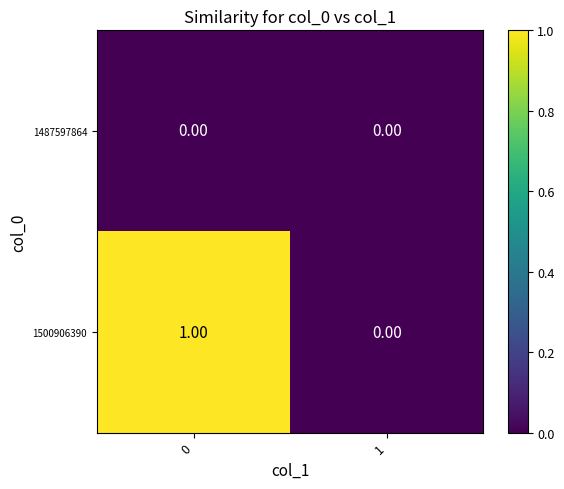

List the labels in order of 1500906390 value, smallest first.

1, 0